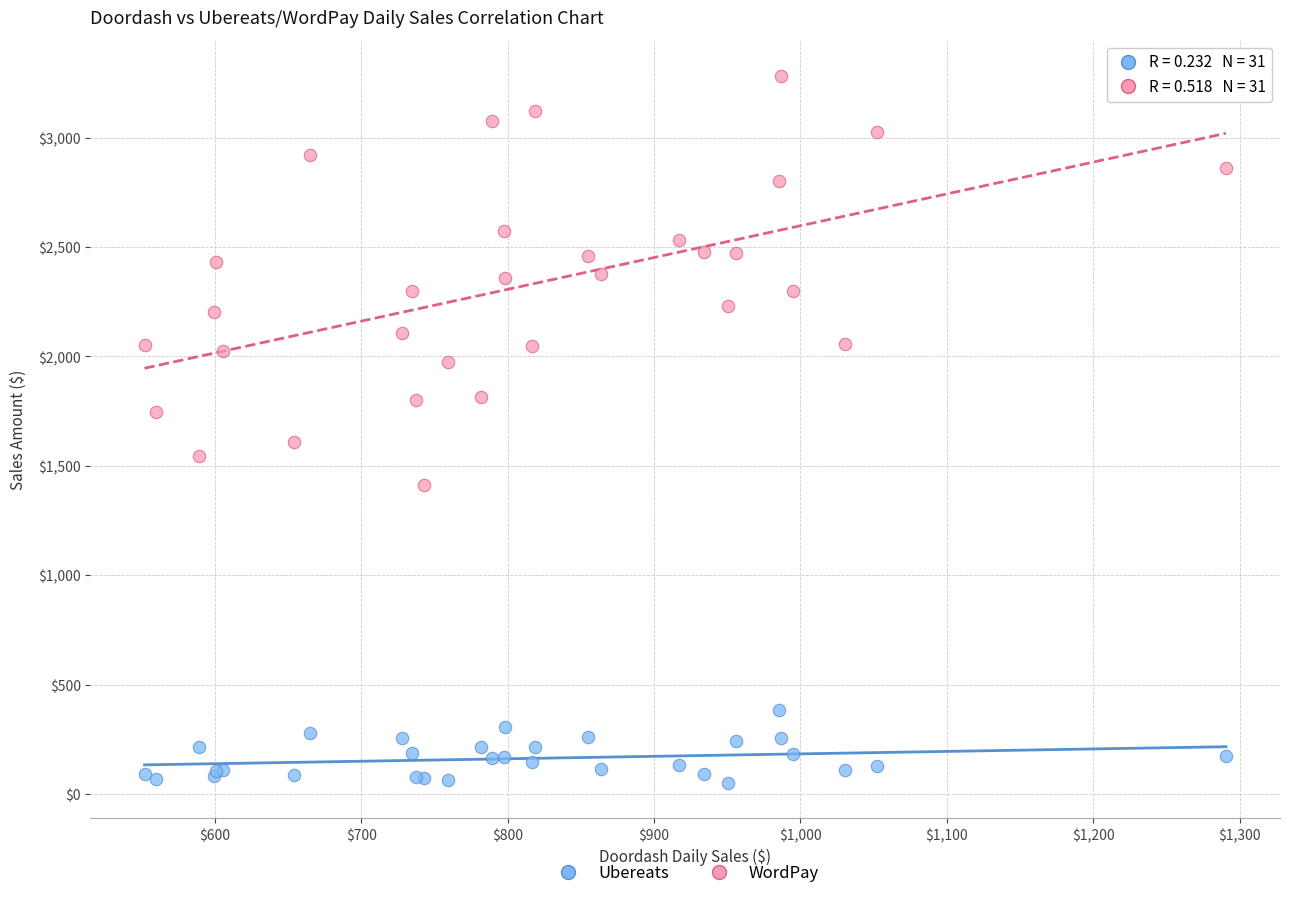

What are all the series names shown in the legend?

Ubereats, WordPay